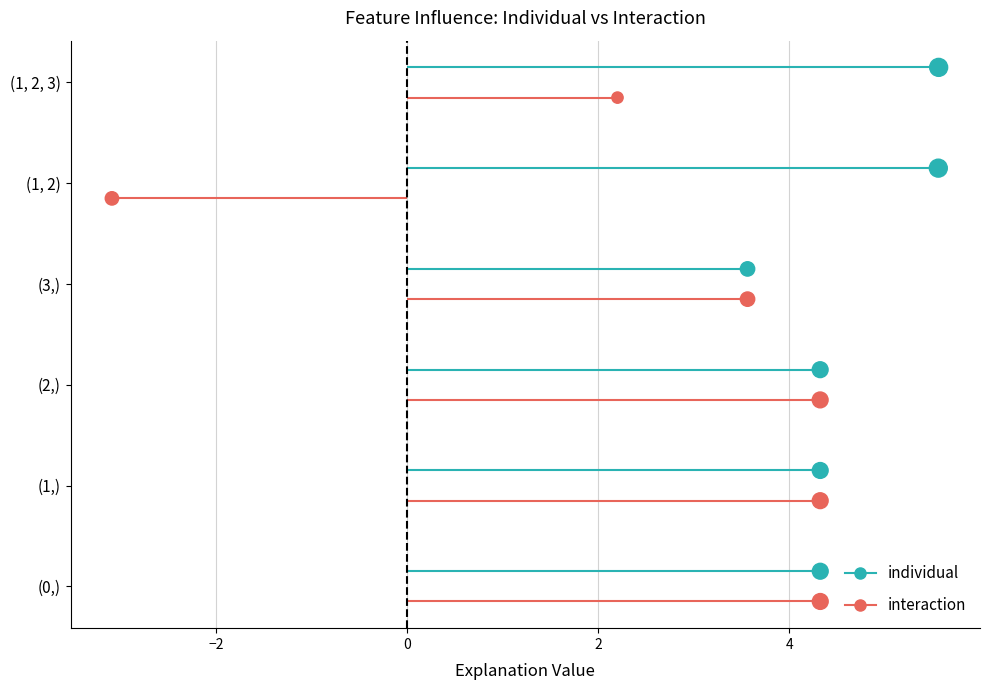

What are all the series names shown in the legend?

individual, interaction